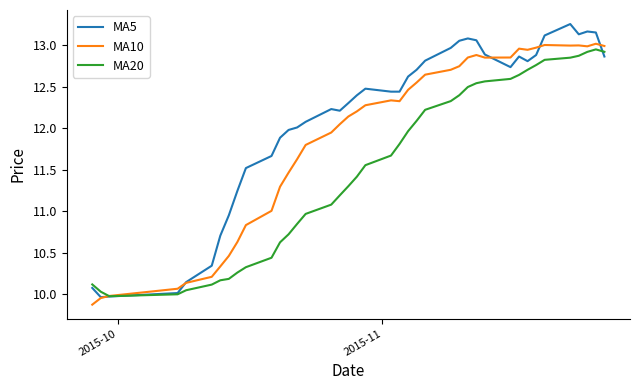

Which series has the widest spread of values?

MA5